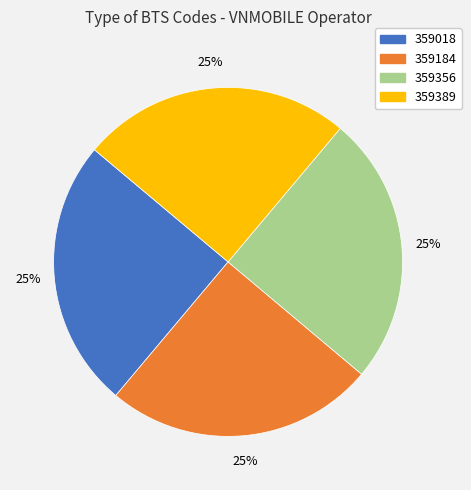

Count the number of slices in the pie.

4